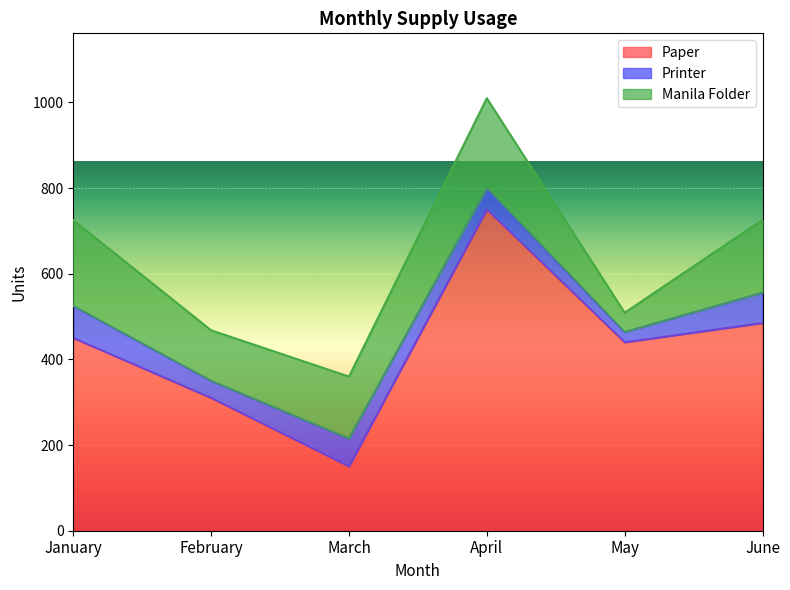

Where is the first local maximum for Paper?

April